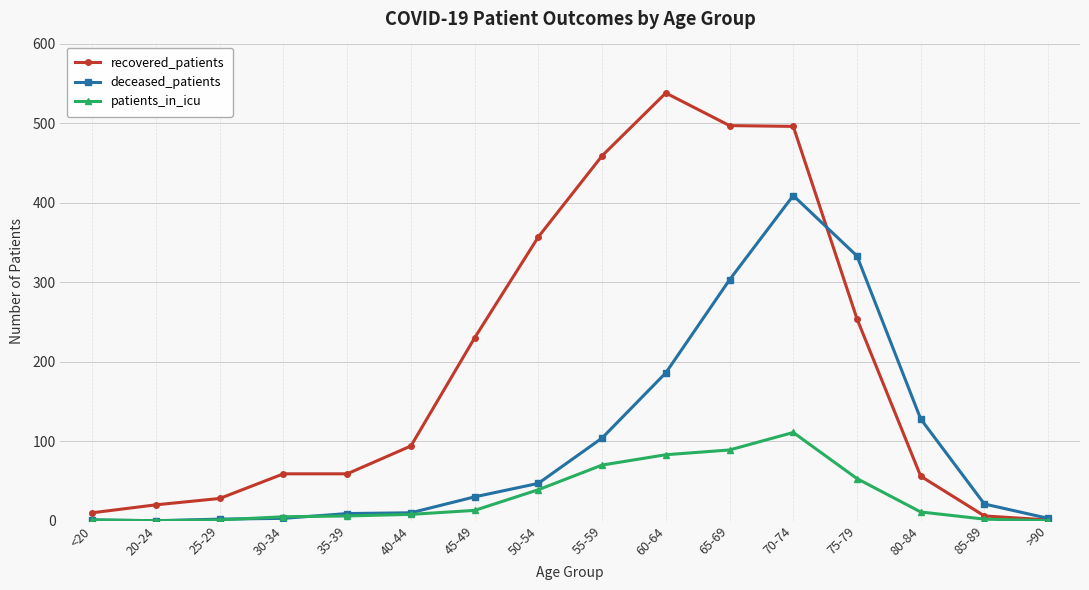

What is the maximum value shown in the chart?

538